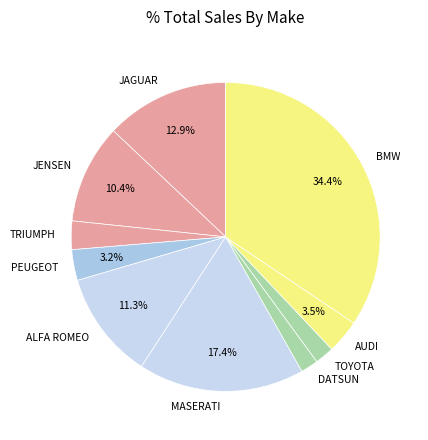

Is the sum of MASERATI and JAGUAR greater than half?

No